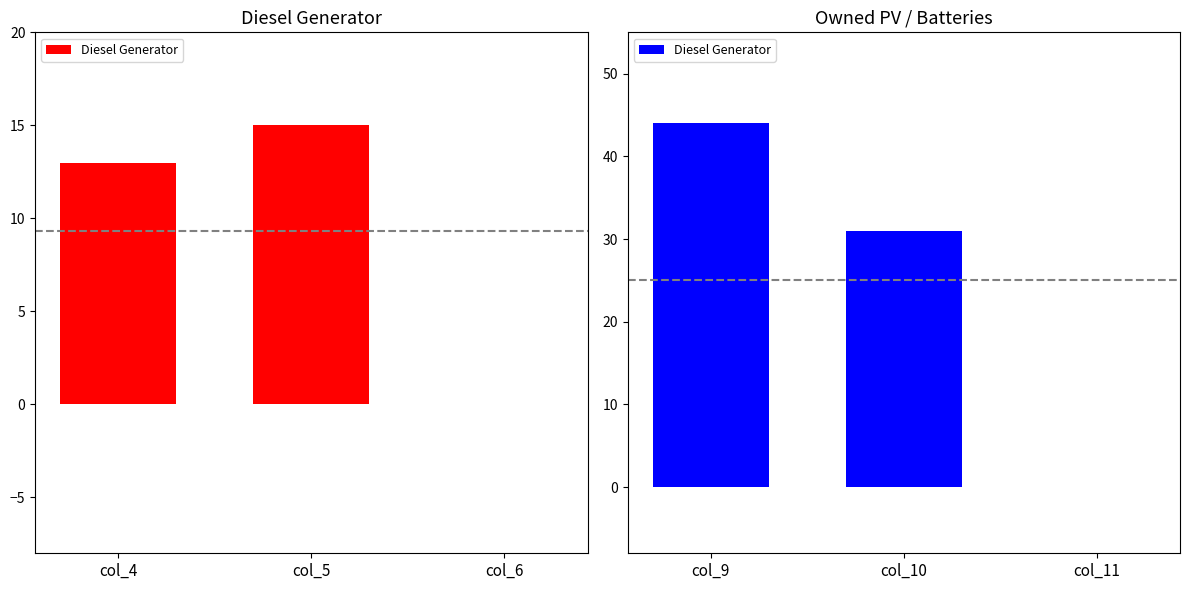

Are the bars horizontal?

No